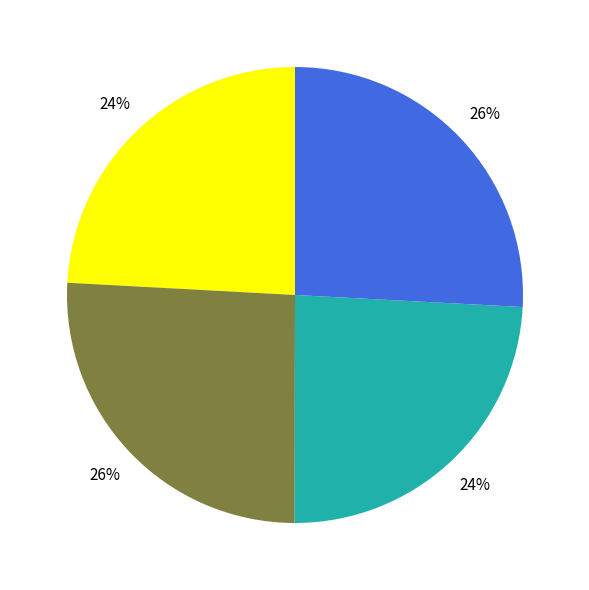

To the nearest percent, what is the average slice percentage?

25%